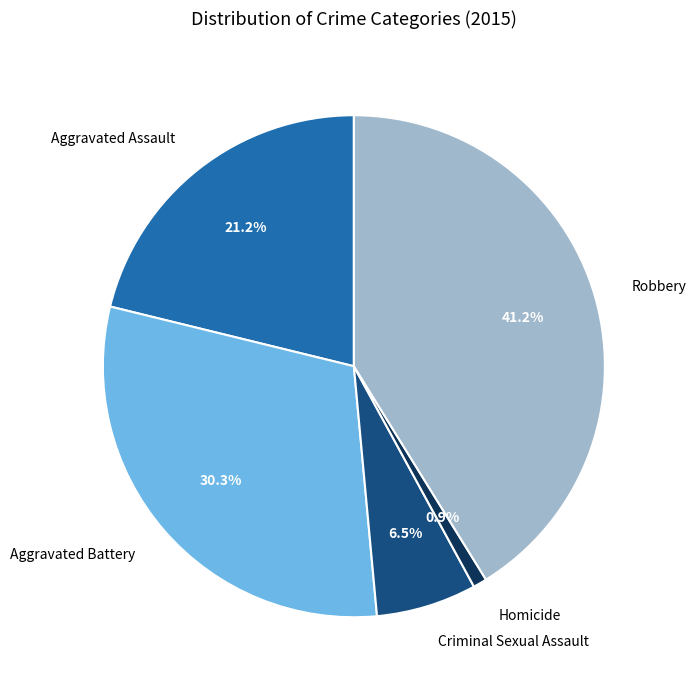

What percentage is NOT represented by Homicide?

99.1%